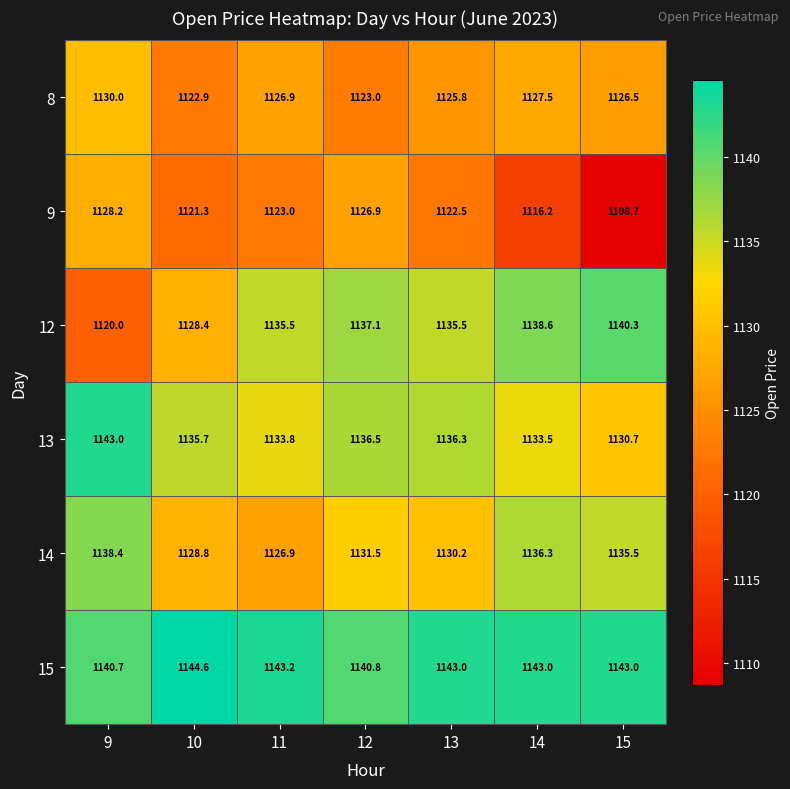

What is the smallest value displayed?

1108.7